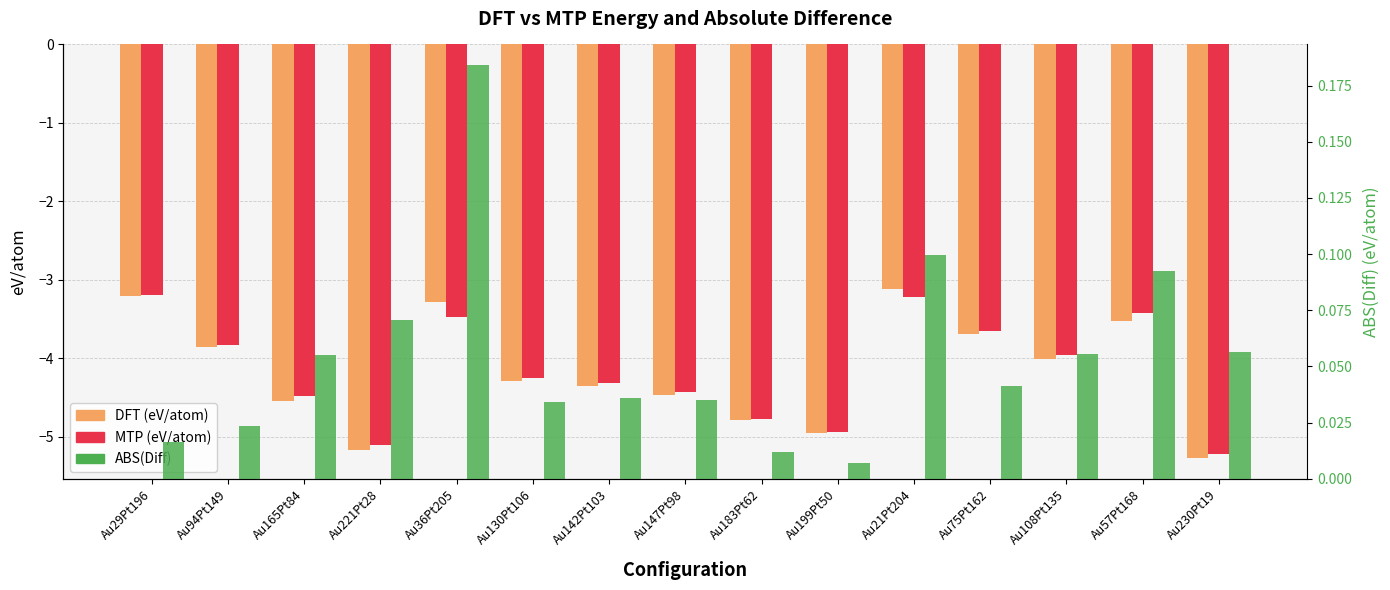

Is it true that ABS(Diff) equals 0.1 at Au165Pt84?

True